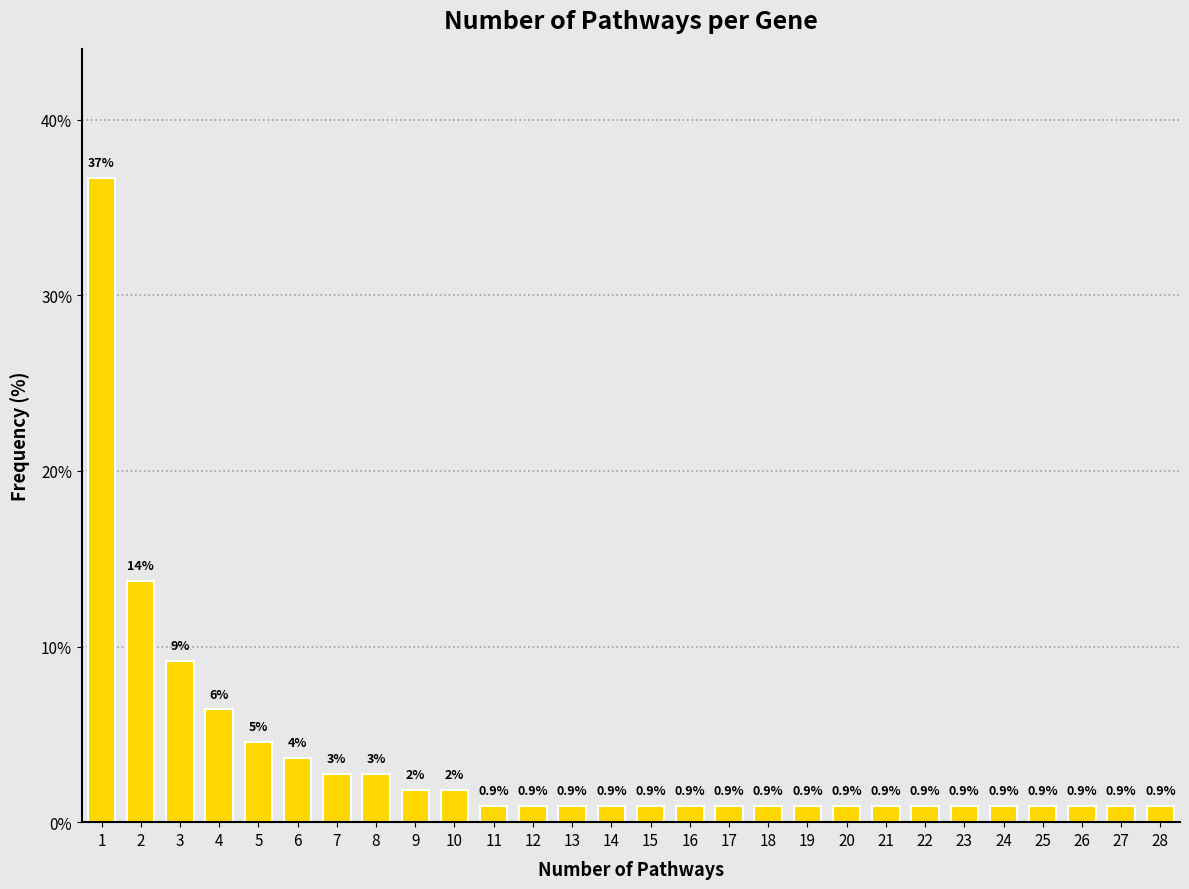

What value does the data have at 14?

0.9